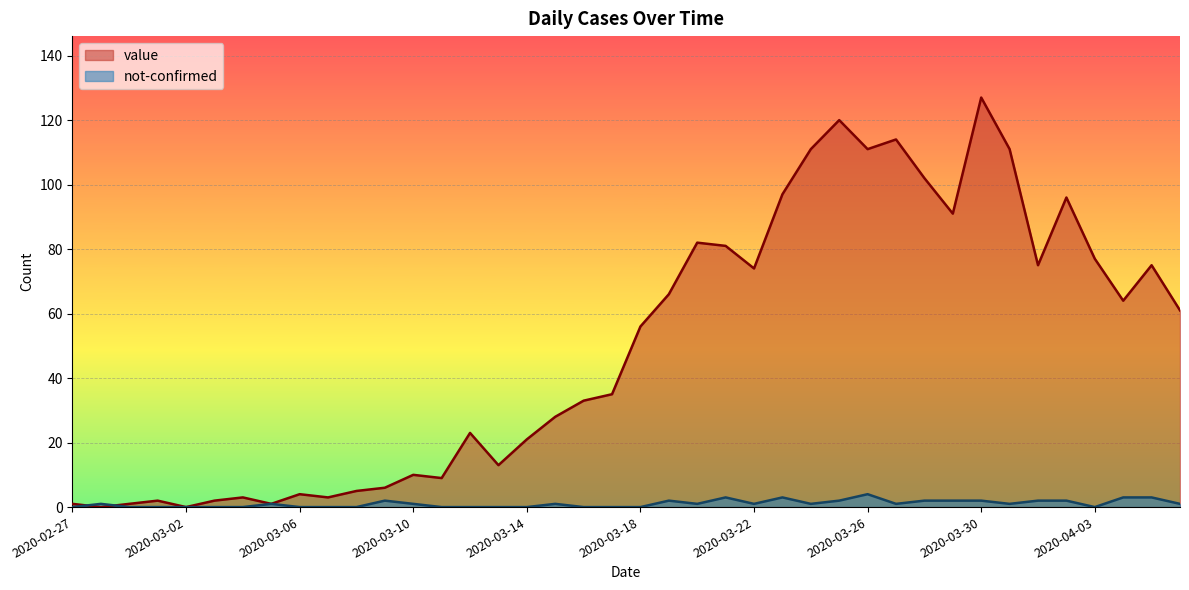

What is the average value of the not-confirmed series?

1